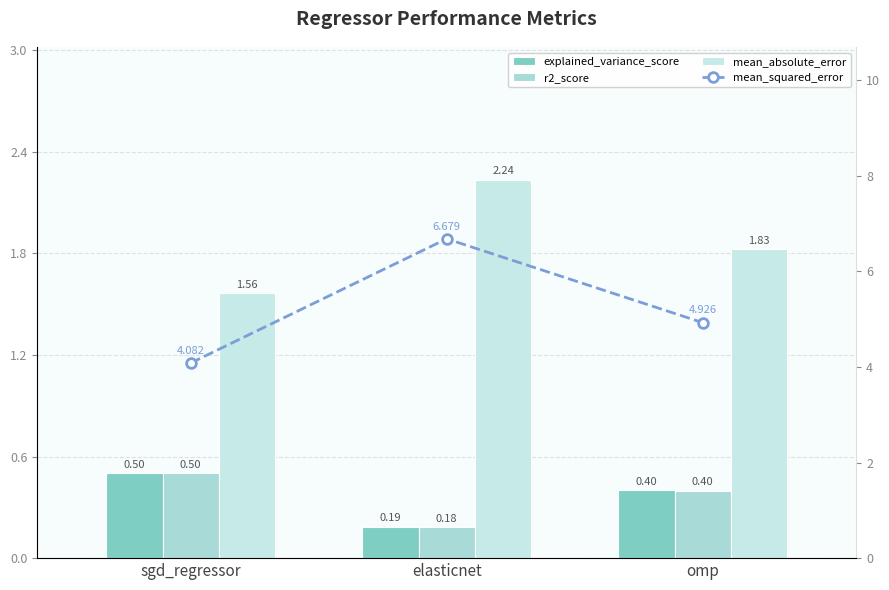

Reading left to right, what are all the values shown in this chart?

explained_variance_score: sgd_regressor=0.5	elasticnet=0.2	omp=0.4
r2_score: sgd_regressor=0.5	elasticnet=0.2	omp=0.4
mean_absolute_error: sgd_regressor=1.6	elasticnet=2.2	omp=1.8
mean_squared_error: sgd_regressor=4.1	elasticnet=6.7	omp=4.9